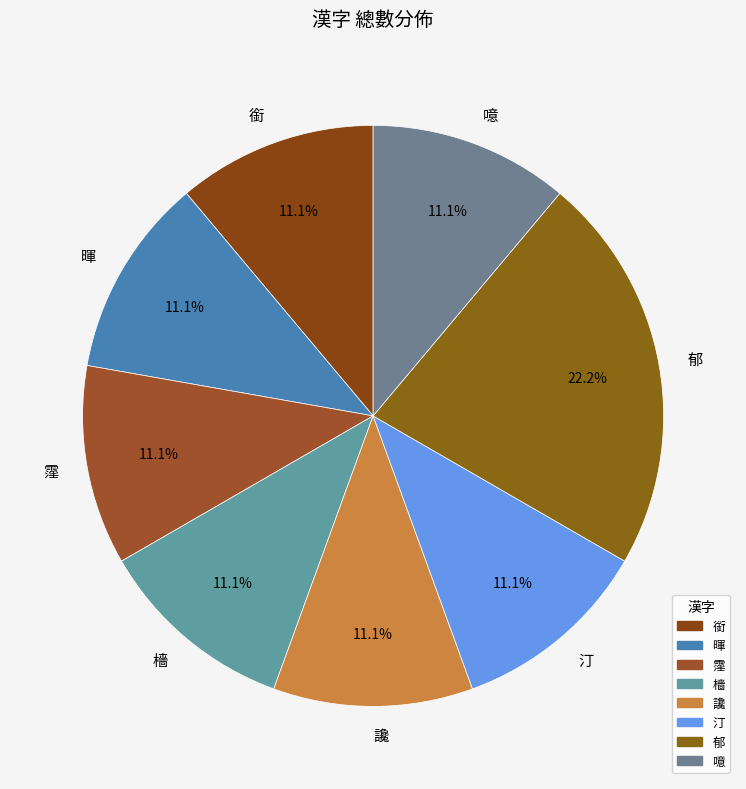

What percentage is NOT represented by 霪?

88.9%